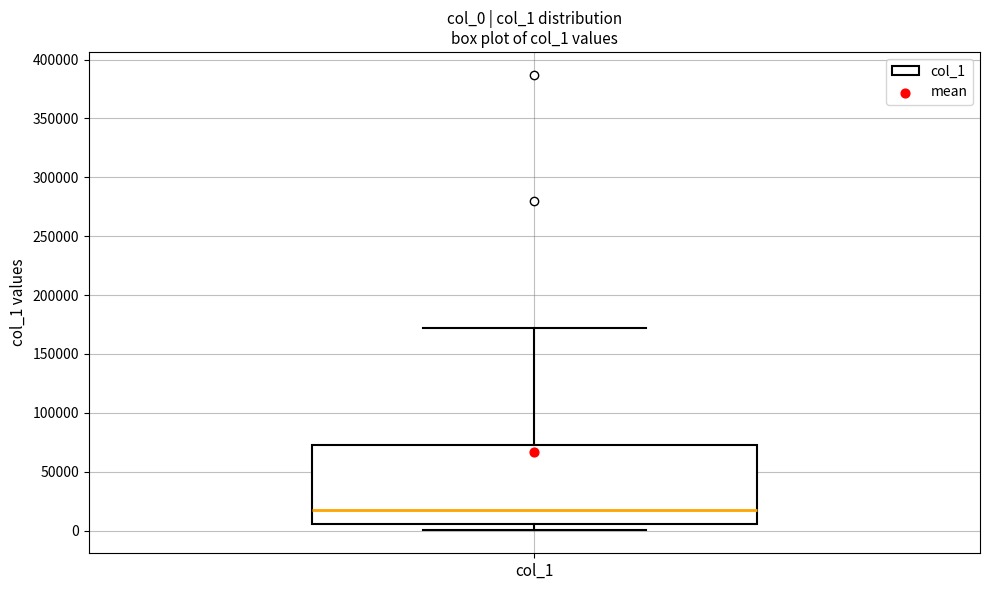

Where does the median line of the box for col_1 sit on the y-axis? The values are not printed on the chart, so give them approximately, as read against the axis.

20000